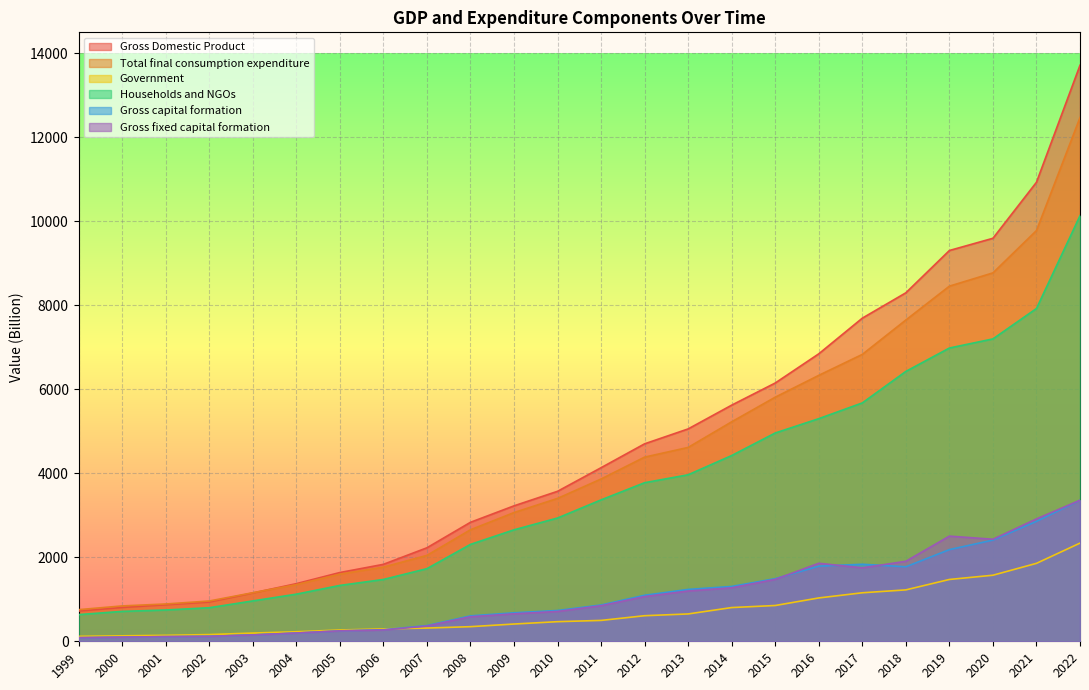

List the series in order of their peak value, lowest first.

Government, Gross capital formation, Gross fixed capital formation, Households and NGOs, Total final consumption expenditure, Gross Domestic Product